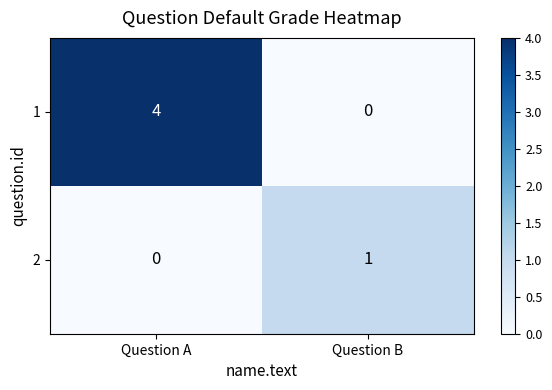

True or false: 2 has a value of -1 at Question A.

False